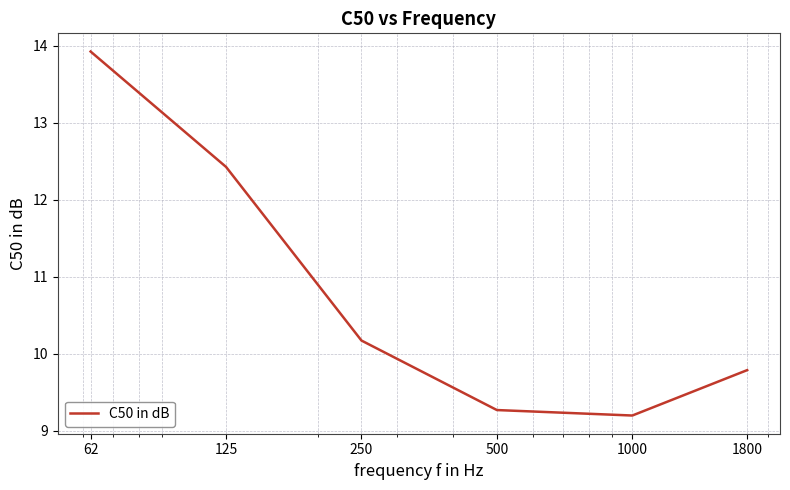

What is the sum of all values?

64.8